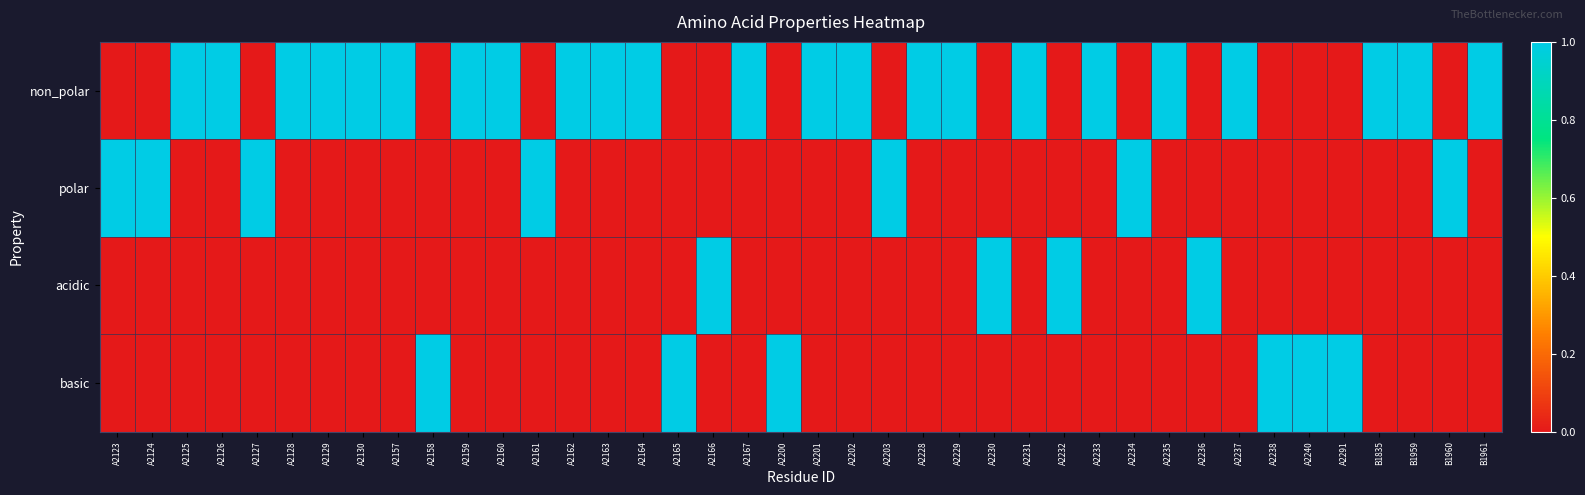

At how many categories does at least one series exceed 0?

40